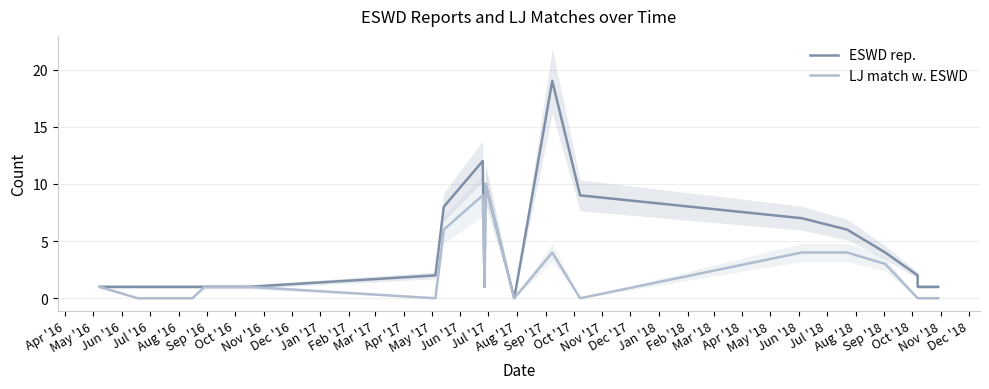

What is the total value across all series at Sep '16?

2